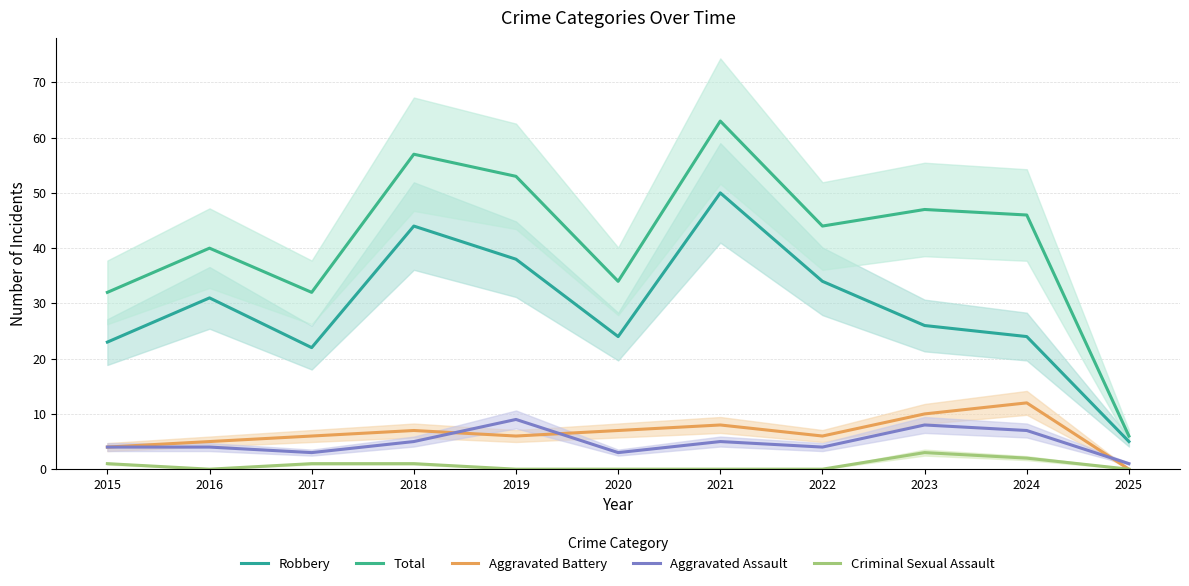

What is the value of the Robbery point at the 4th from the left?

44